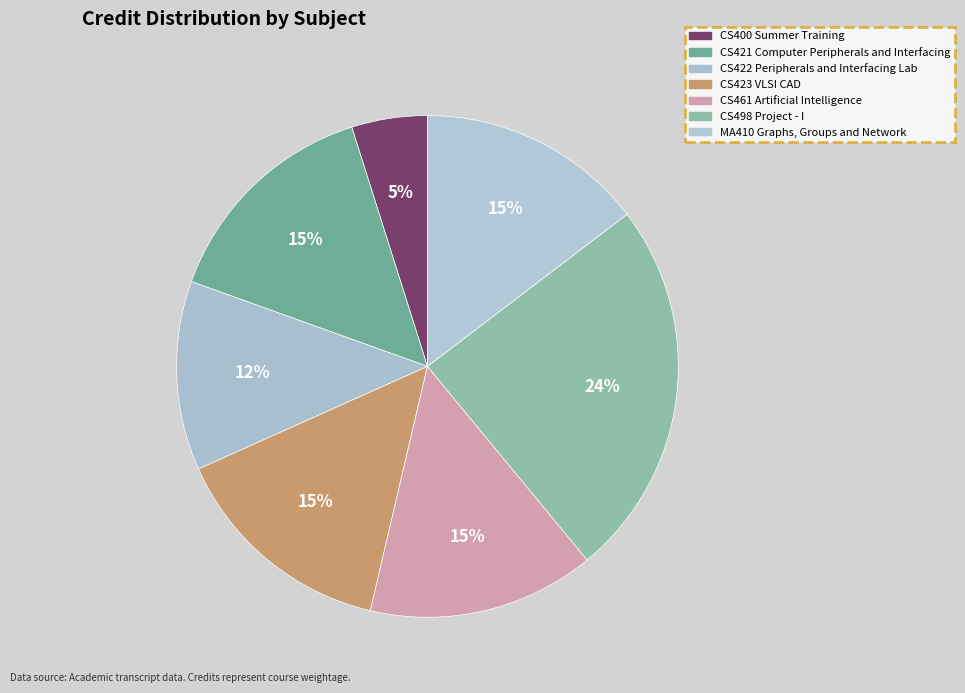

To the nearest percent, what is the combined percentage of MA410 Graphs, Groups and Network and CS422 Peripherals and Interfacing Lab?

27%